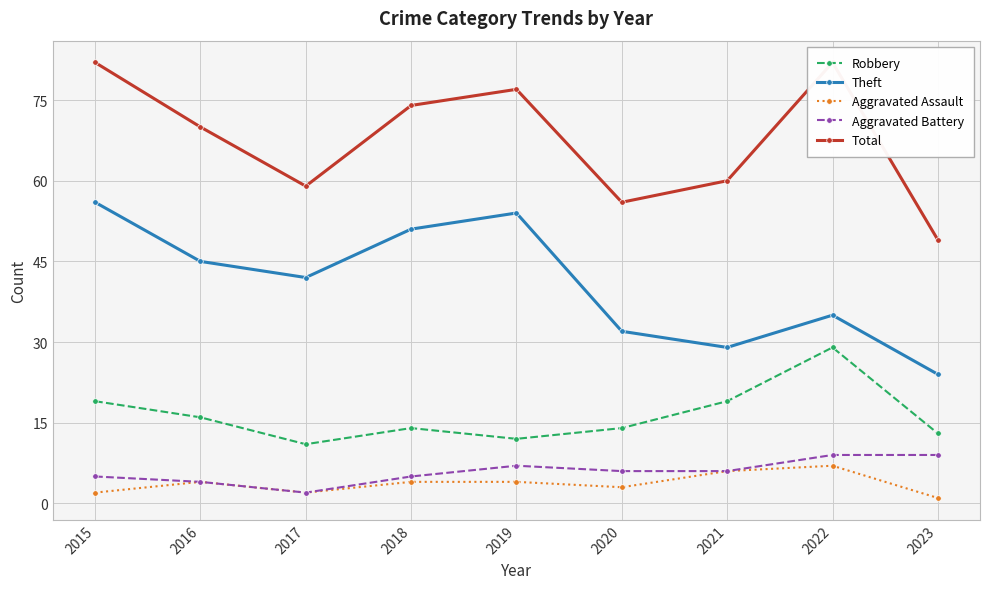

What is the lowest value of the Aggravated Assault series?

1